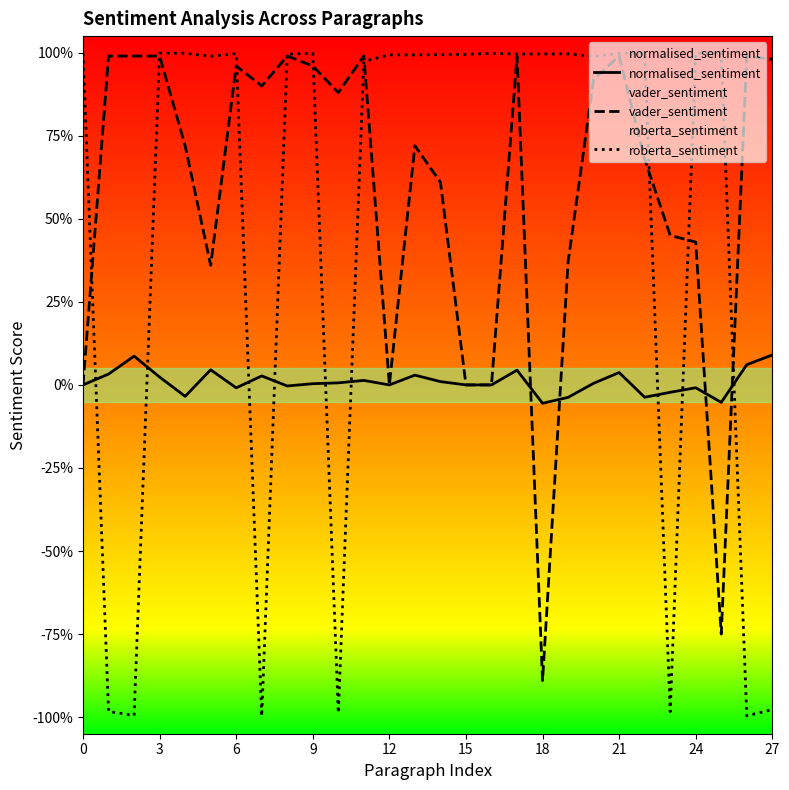

At which category is the sum across all series the highest?

17